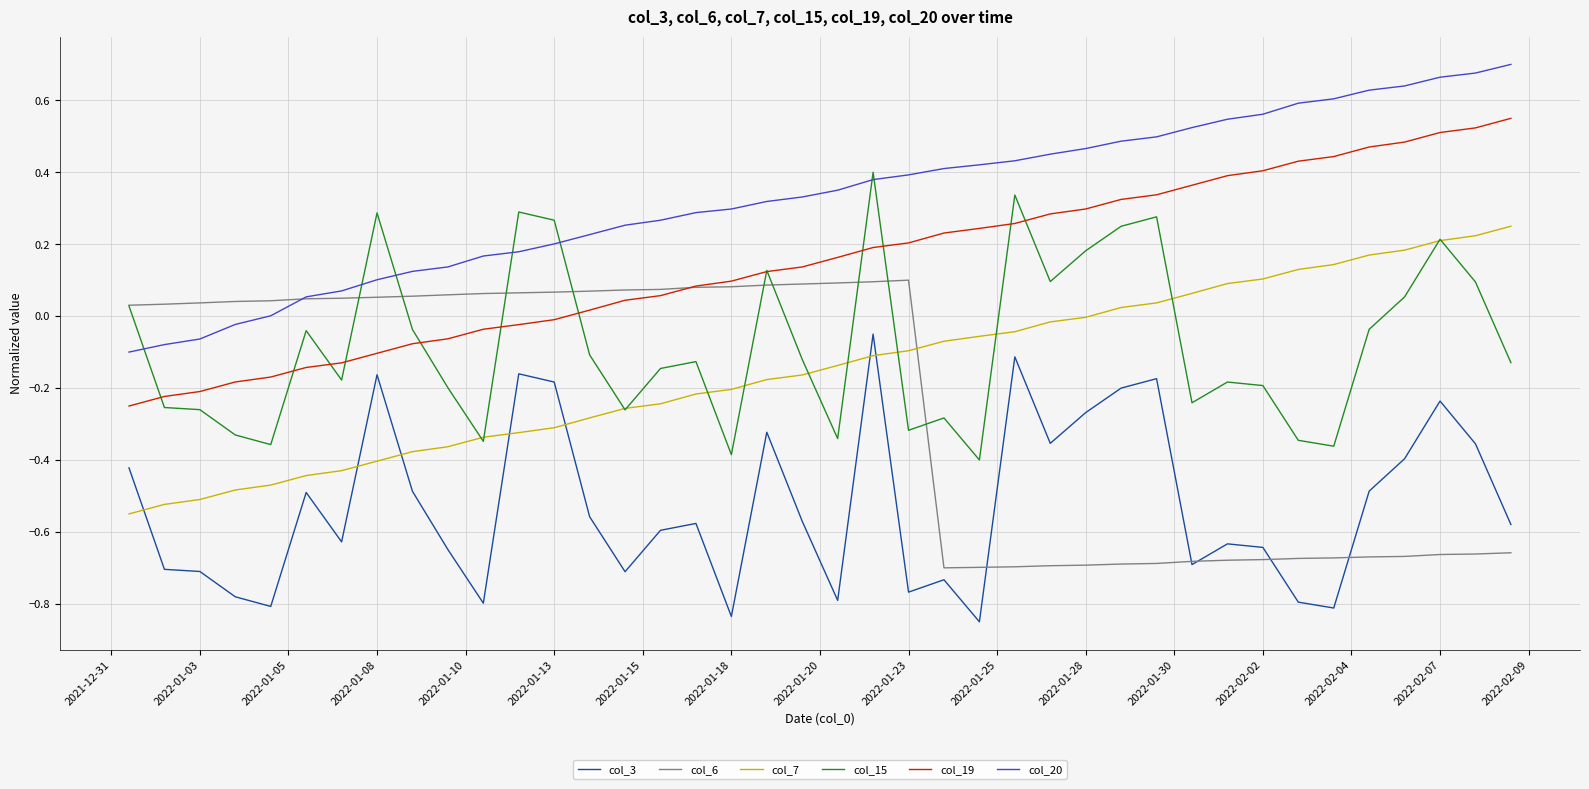

True or false: col_19 and col_7 cross at least once.

False